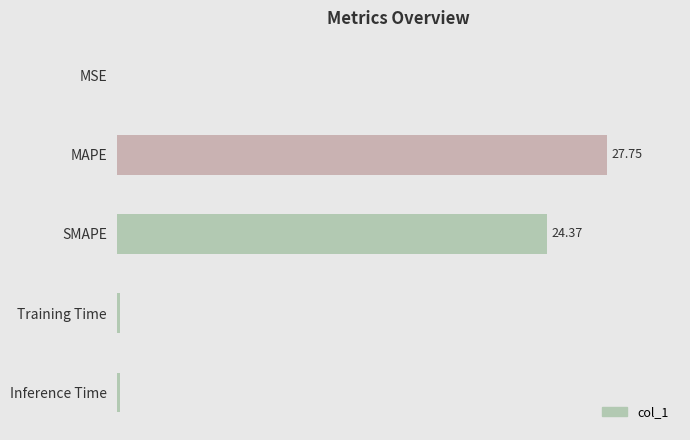

Which label corresponds to the largest value in the chart?

MAPE